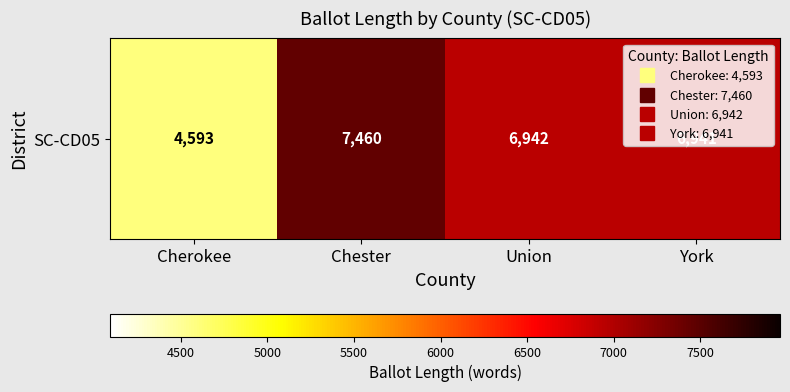

What is the difference between the maximum and minimum values?

2867